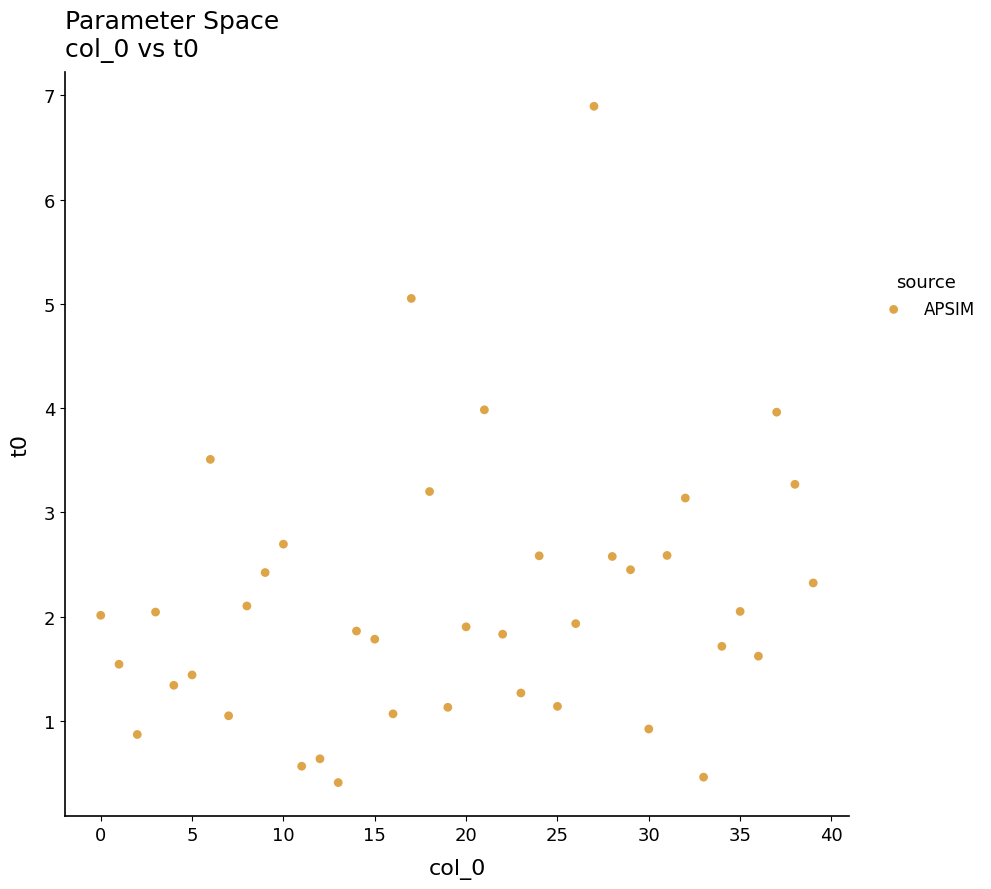

What is the range of Y values (max minus min)?

6.5